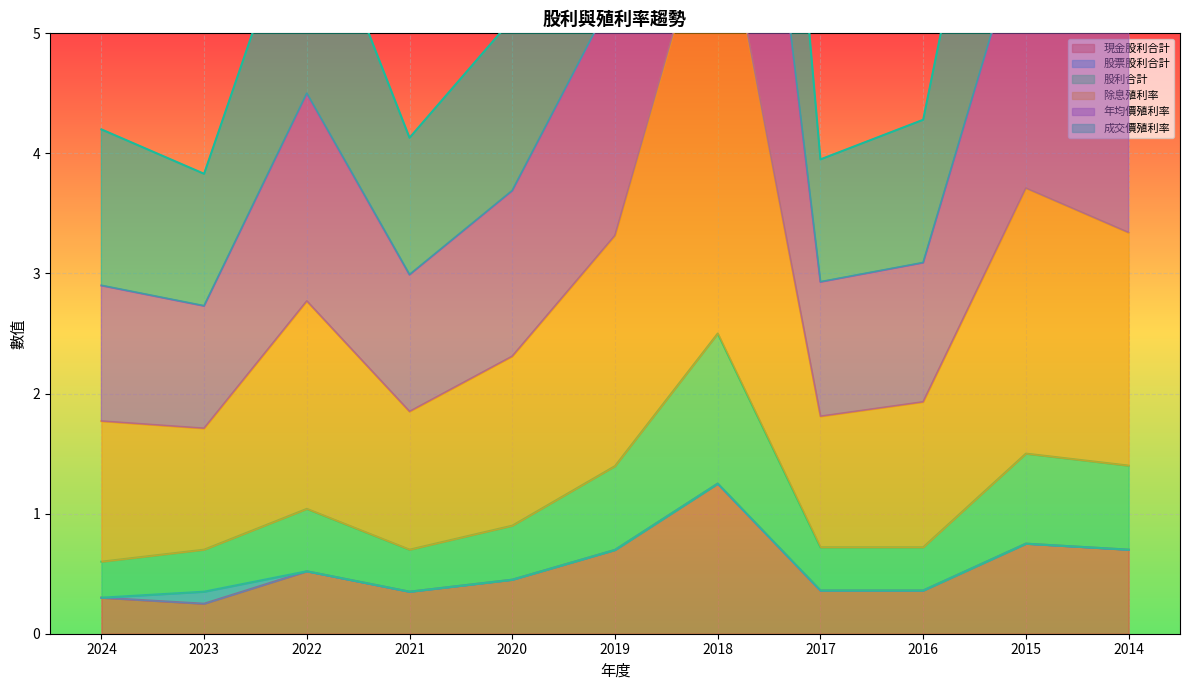

True or false: 現金股利合計 has a value of 0.7 at 2019.

True